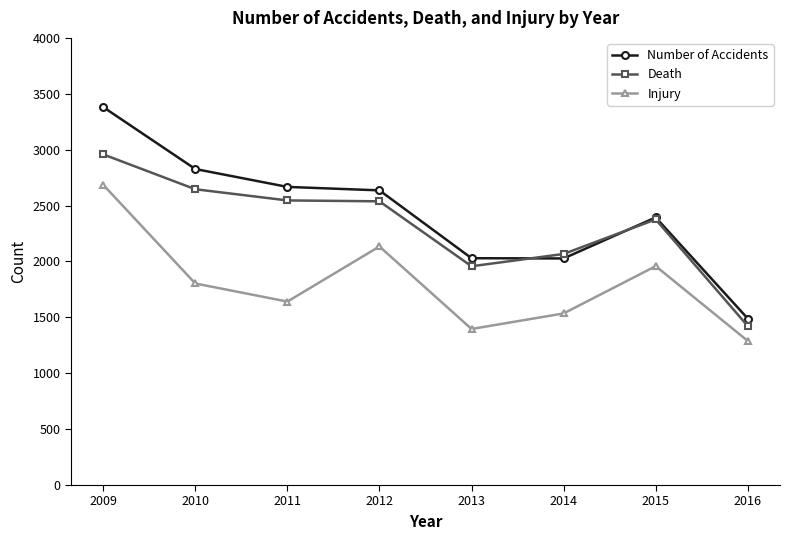

In Death, how many points are lower than both neighbors (excluding endpoints)?

1